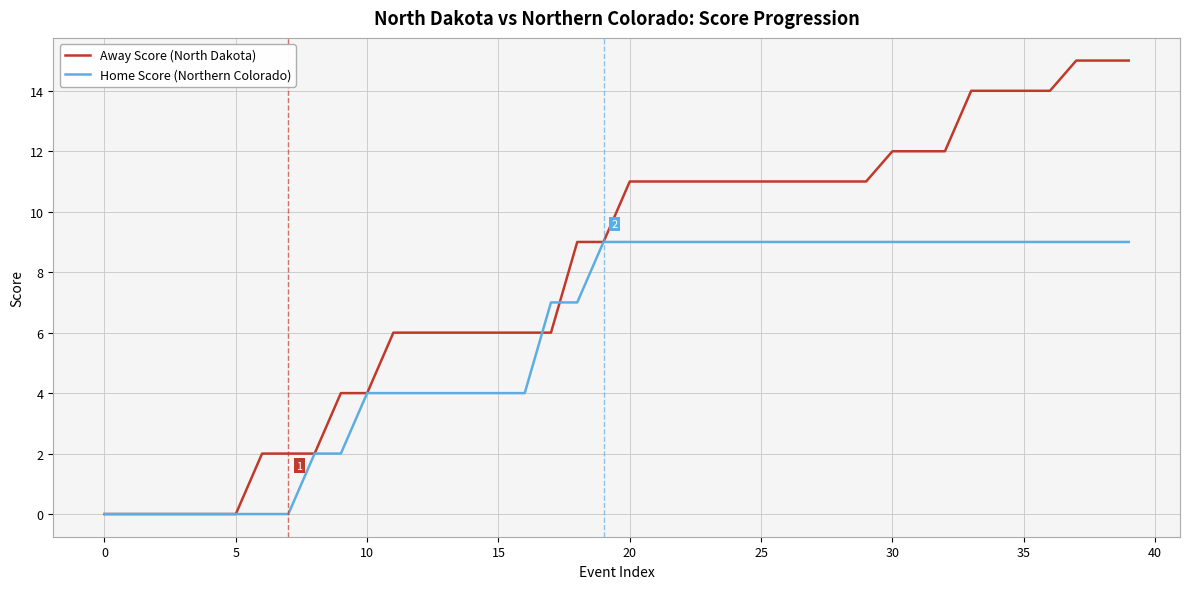

Which series has the largest range (max minus min)?

Away Score (North Dakota)